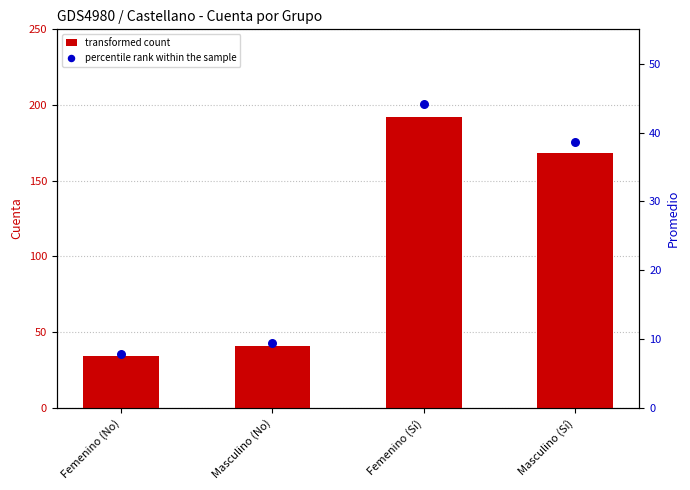

Is the value of percentile rank within the sample at Femenino (Sí) greater than the value of transformed count at Femenino (Sí)?

No